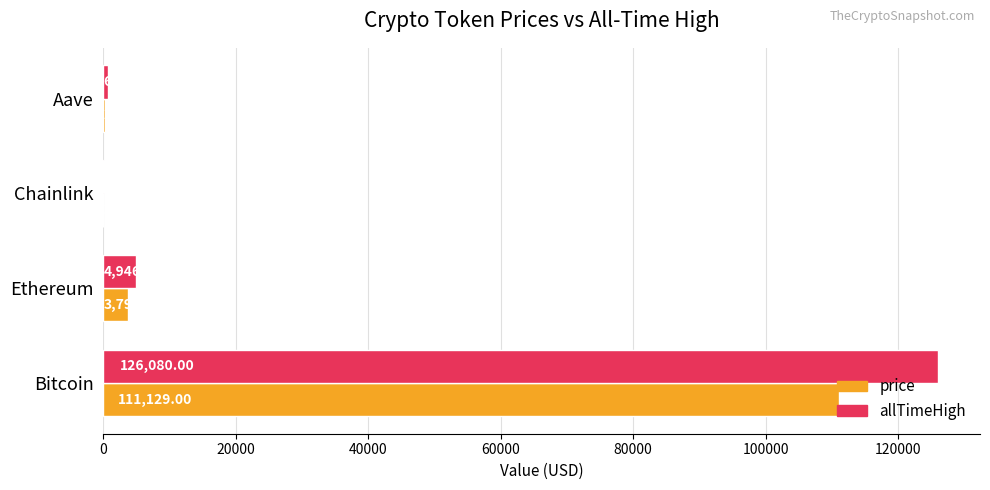

How many series are shown in this chart?

2